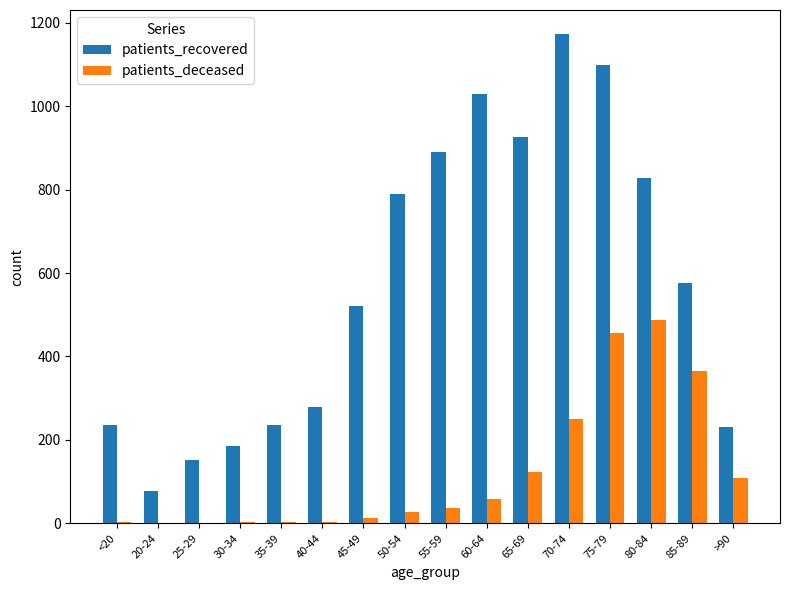

Is it true that patients_recovered equals 1771 at 60-64?

False